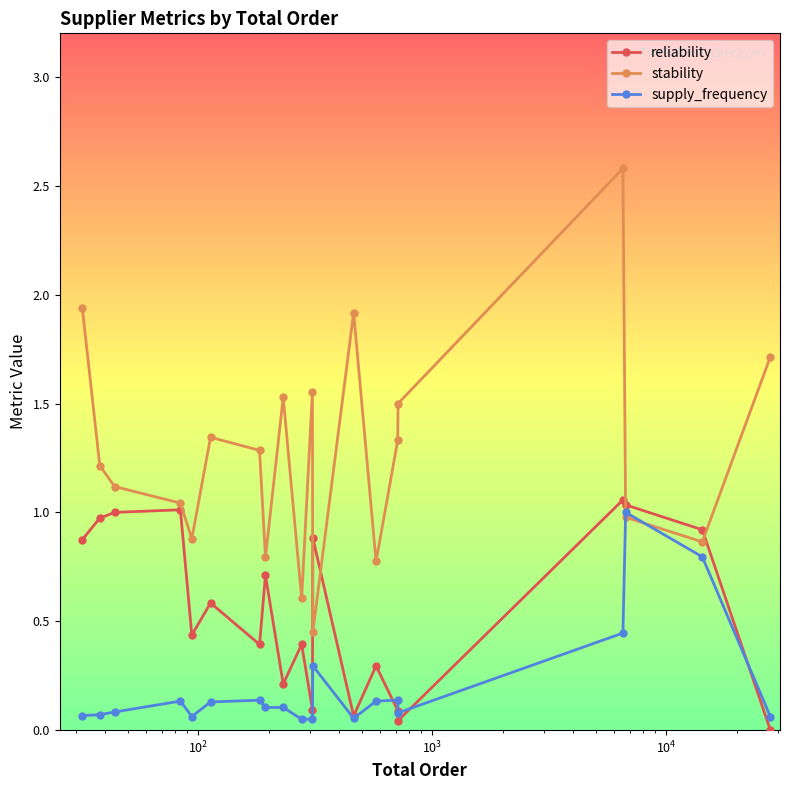

What is the greatest value displayed?

2.6